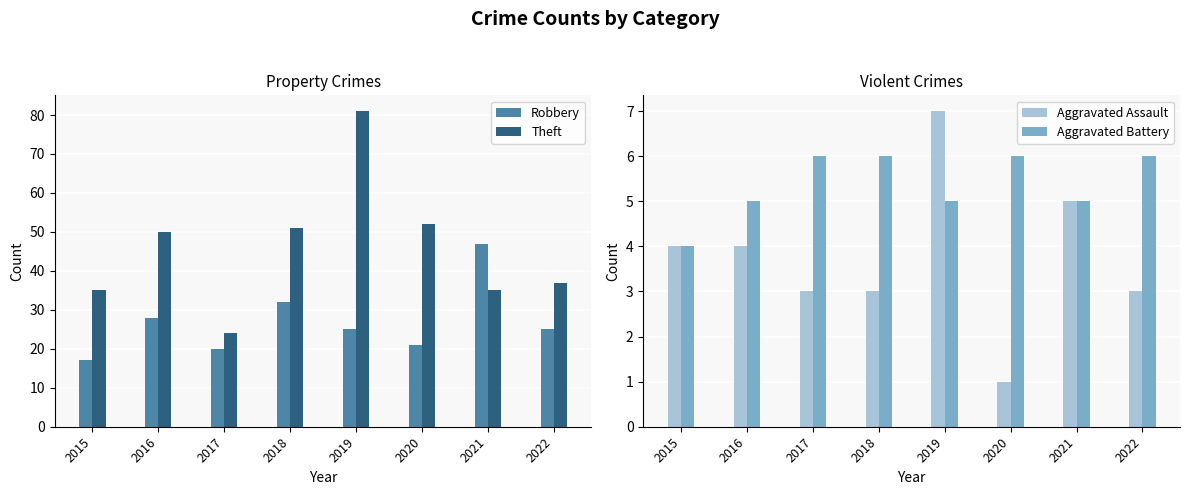

What is the approximate value of Theft at 2015?

35